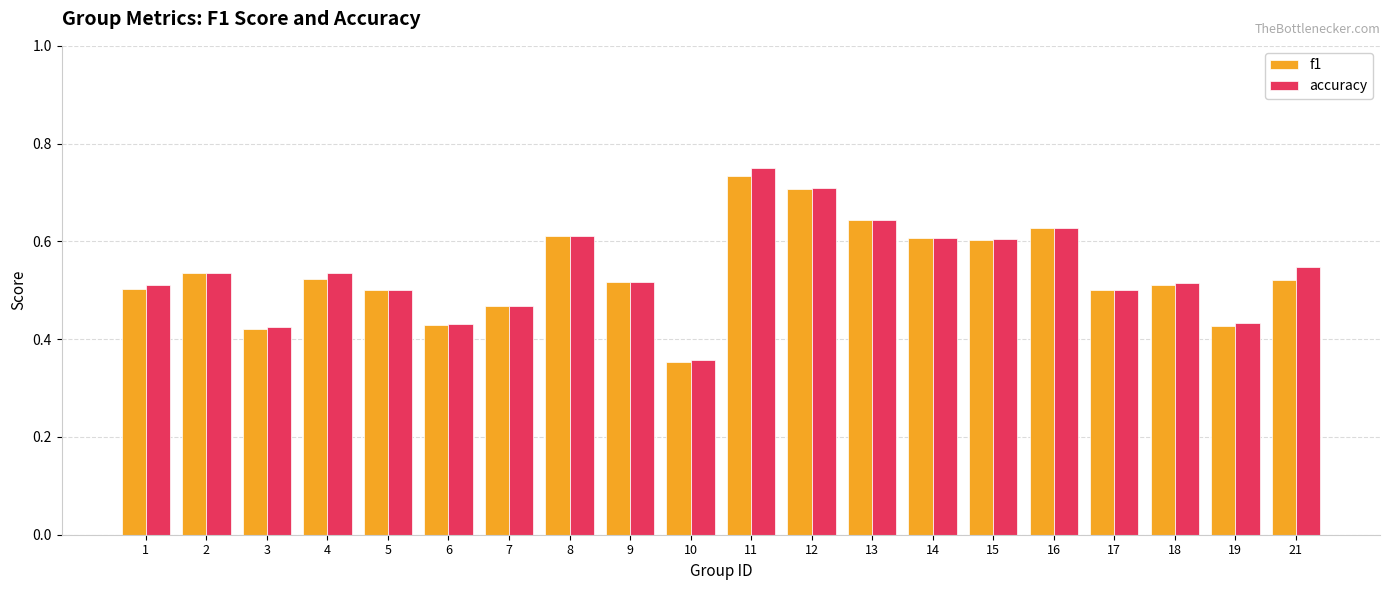

The value of accuracy at 2 is 0.3. True or false?

False